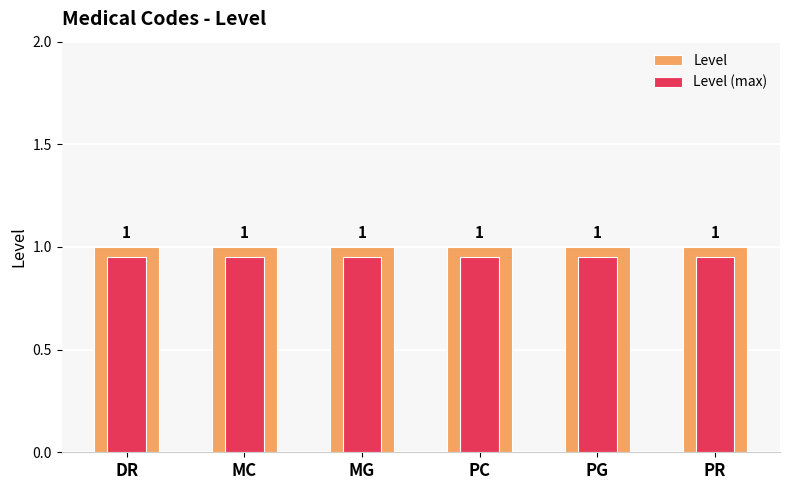

The Level series shows 0.3 at DR. True or false?

False